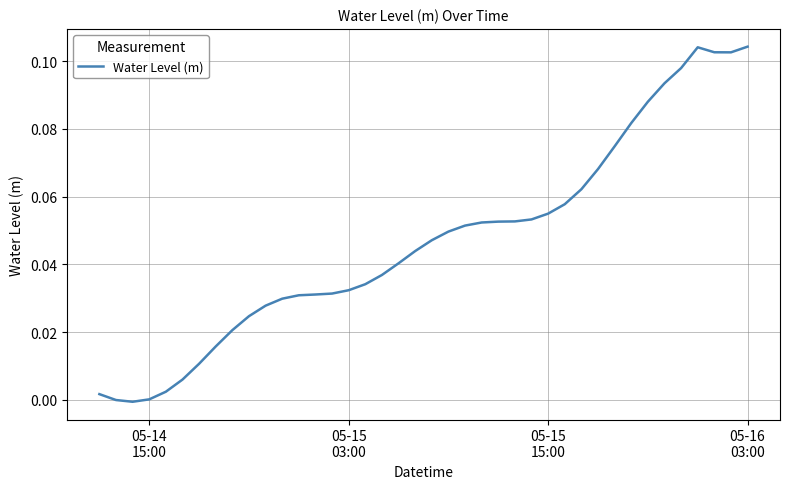

How many lines are shown in the chart?

1